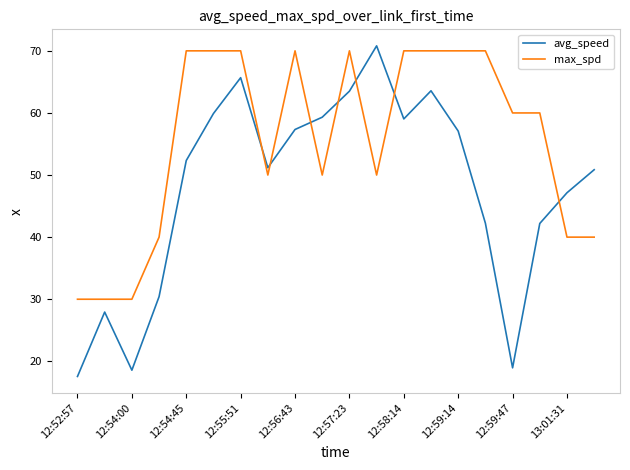

How many times do avg_speed and max_spd cross each other?

7